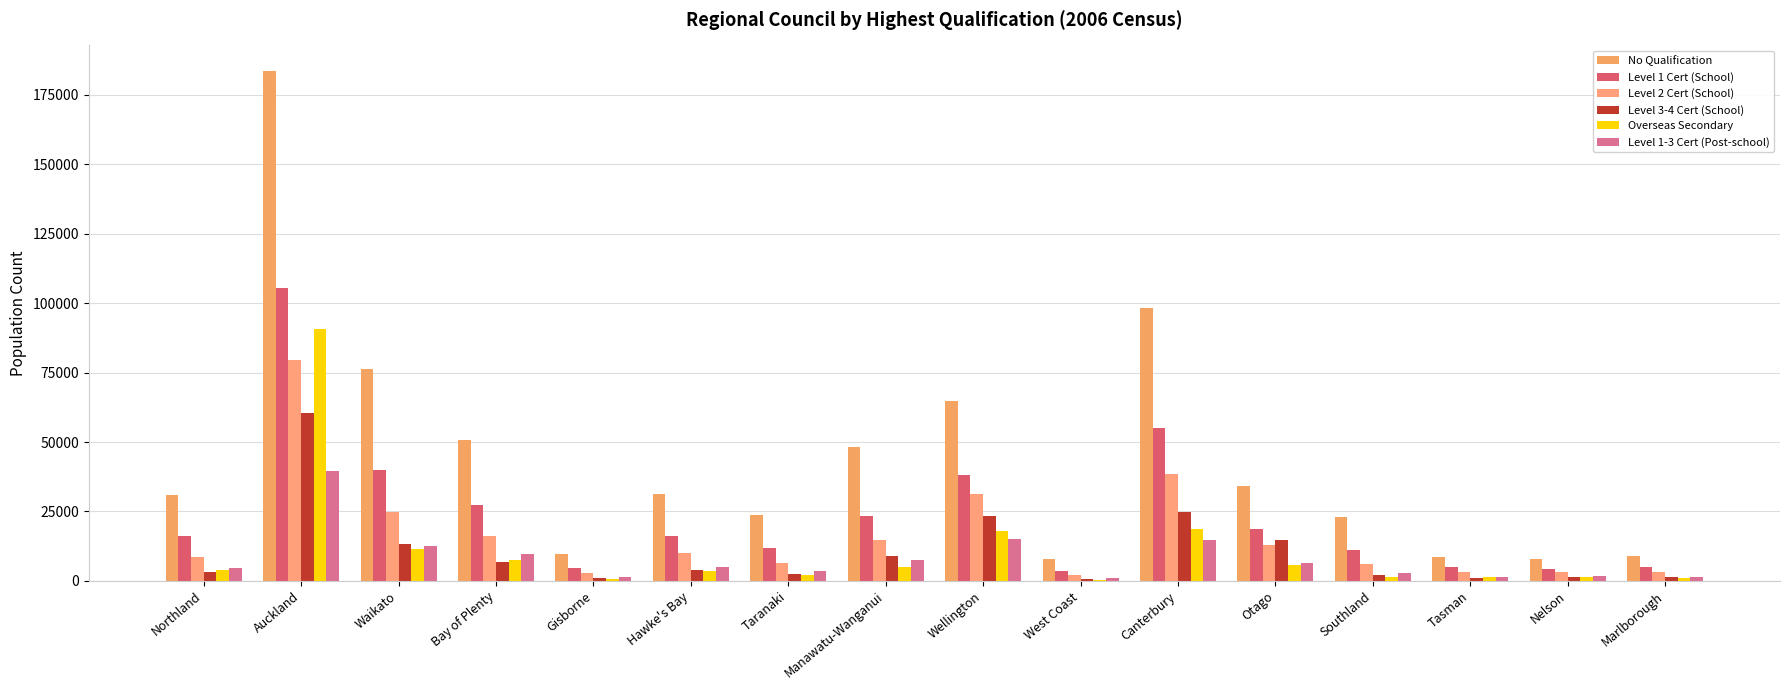

At which category is the sum across all series the highest?

Auckland